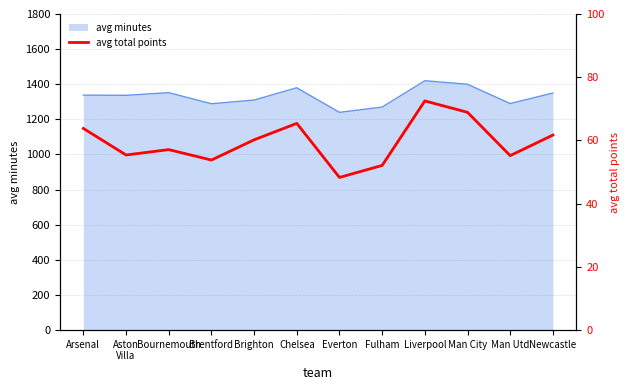

At which category does the data reach its first local valley?

Aston
Villa